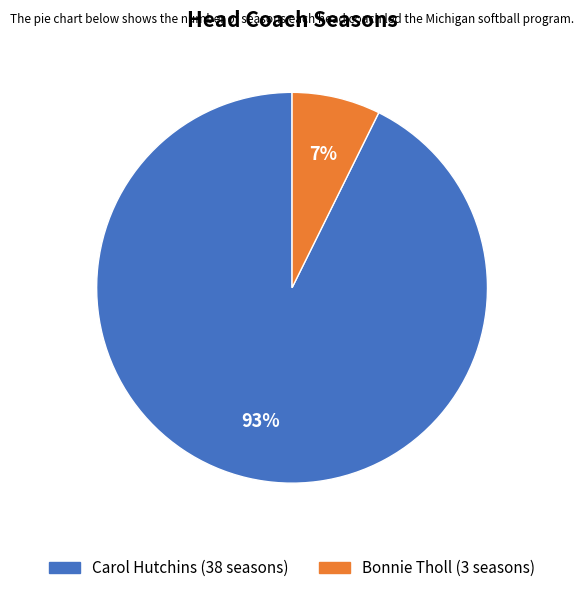

How many slices are in this pie chart?

2